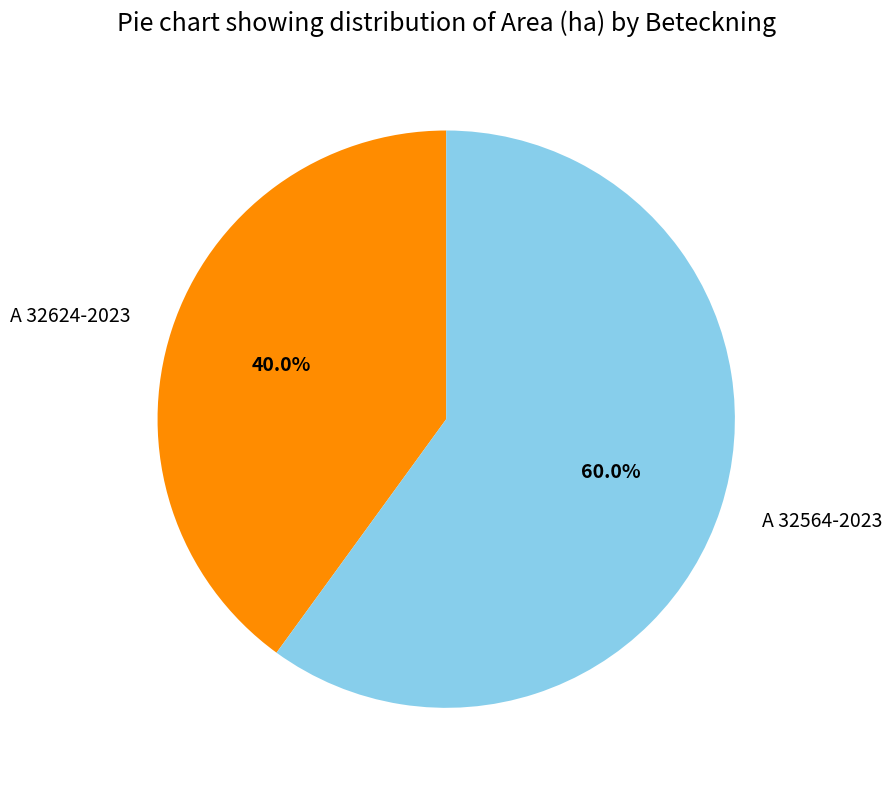

To the nearest percent, what is the combined percentage of A 32624-2023 and A 32564-2023?

100%